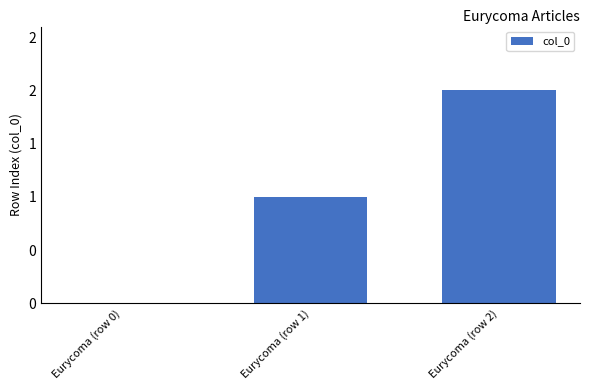

Rank the categories by value from lowest to highest.

Eurycoma (row 0), Eurycoma (row 1), Eurycoma (row 2)